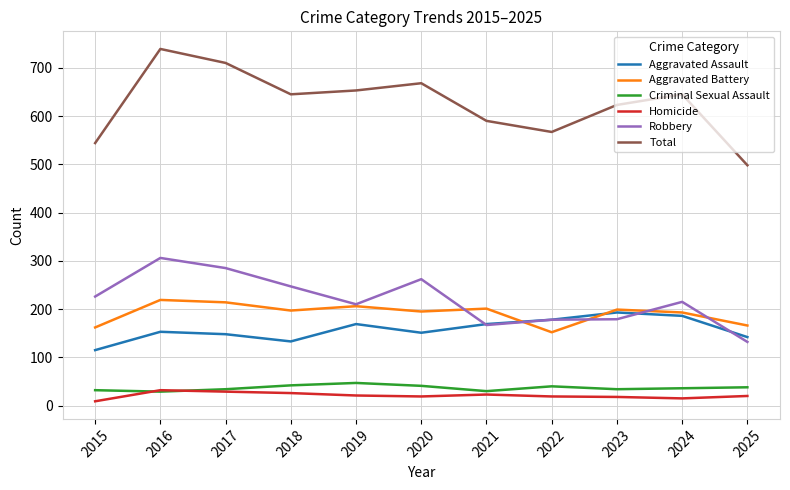

What is the maximum value for Aggravated Assault?

193